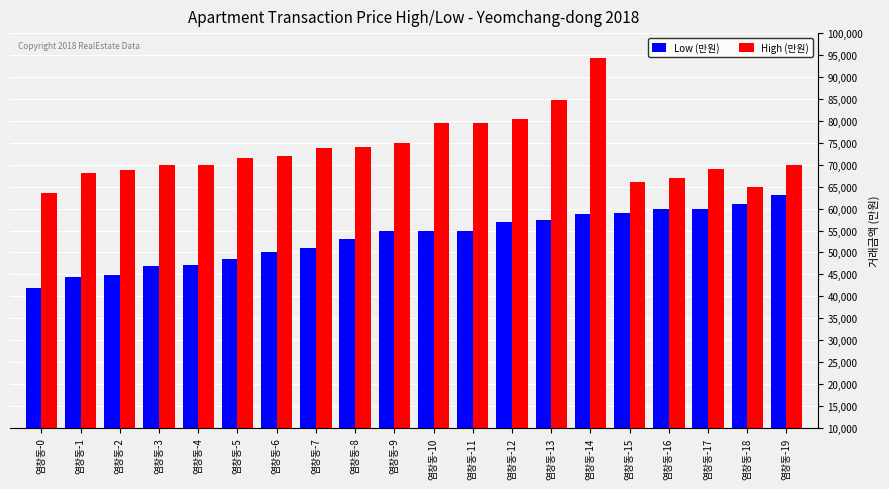

What is the value of the High (만원) bar at the 4th from the left?

70000